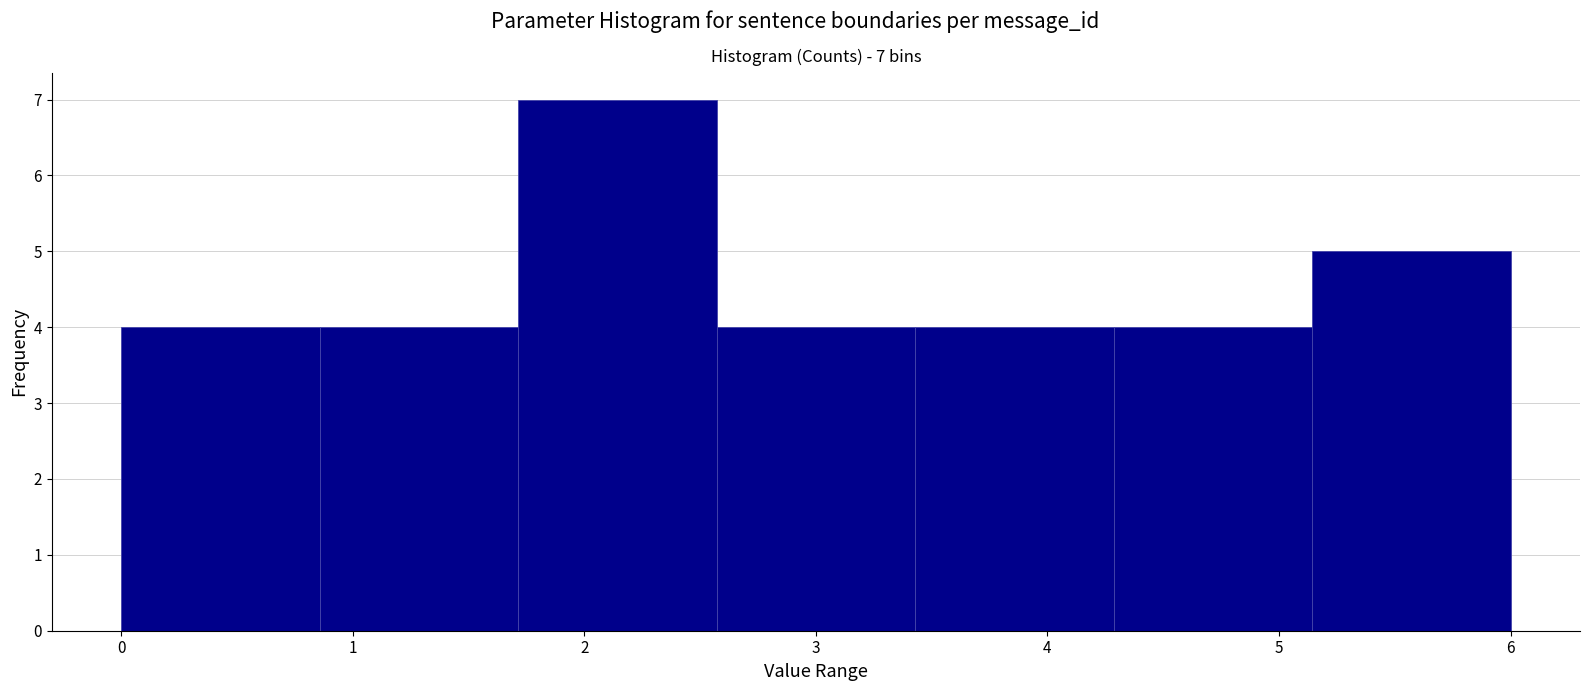

Which range on the x-axis has the tallest bar?

1.7 to 2.6